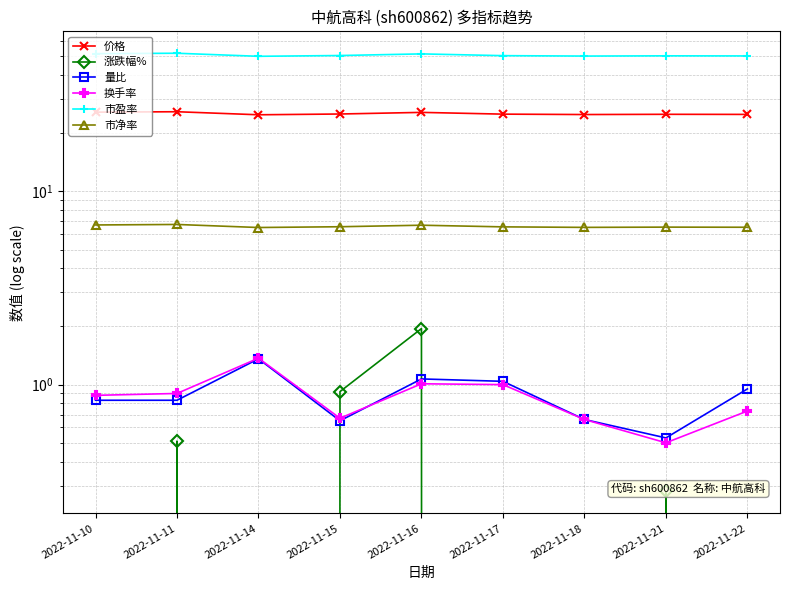

True or false: 换手率 has more than 1 interior local peaks.

True